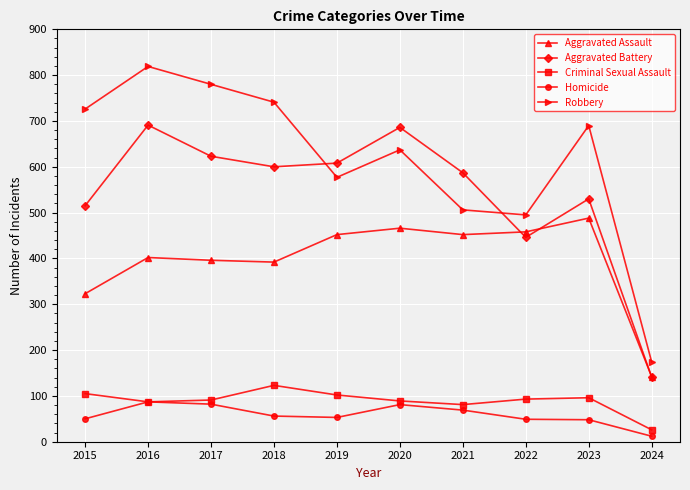

Which series has the largest range (max minus min)?

Robbery